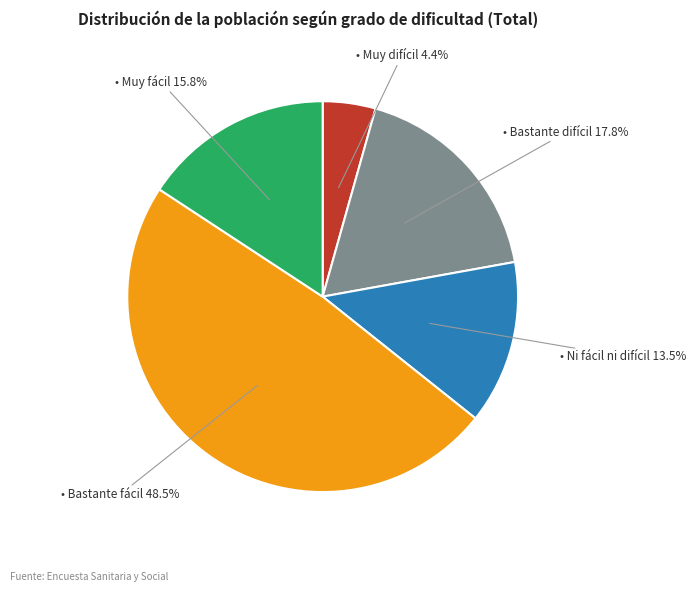

To the nearest percent, what is the average slice percentage?

20%